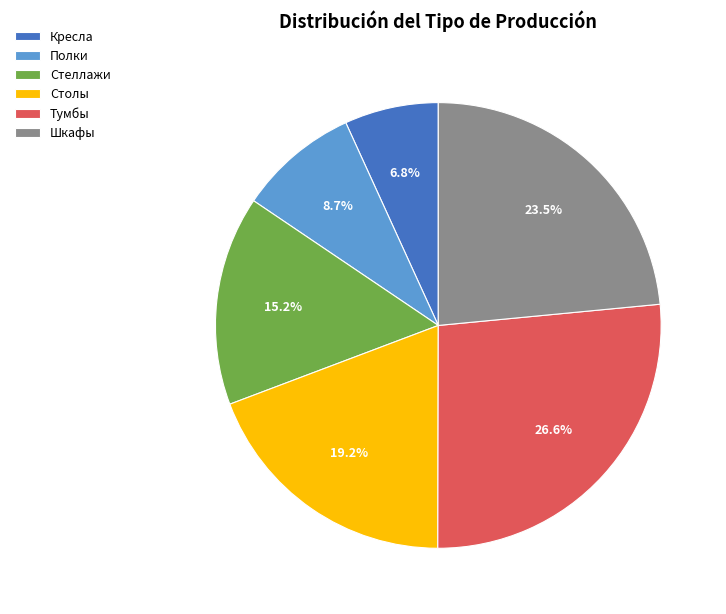

Between Кресла and Тумбы, which is larger?

Тумбы